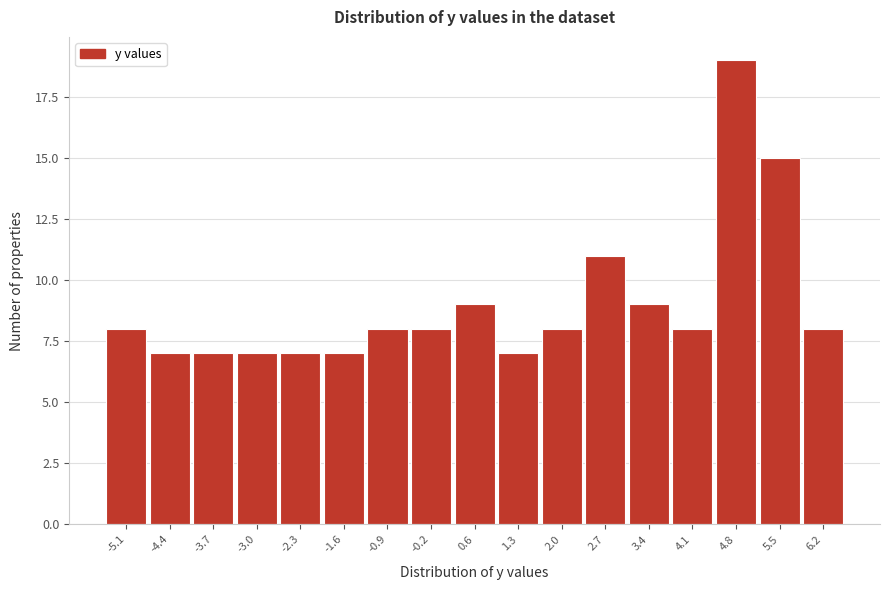

Over which range of the x-axis is the bar tallest?

4.5 to 5.2